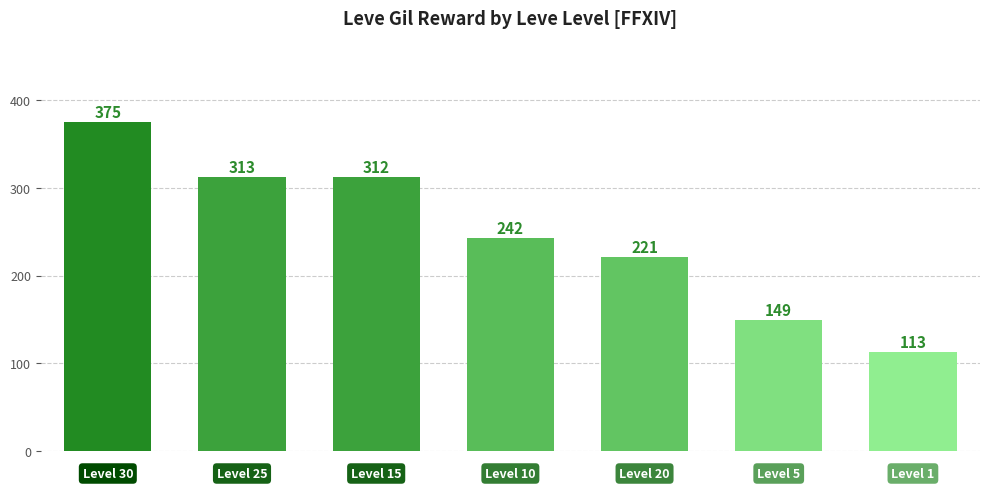

What is the value of the 3rd bar from the left?

312.0